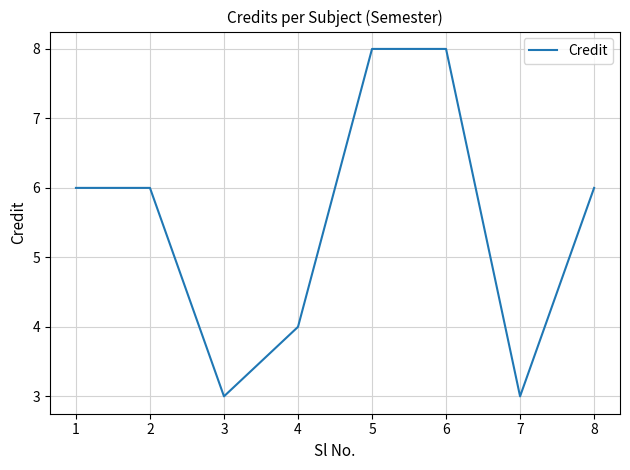

What is the sum of all values?

44